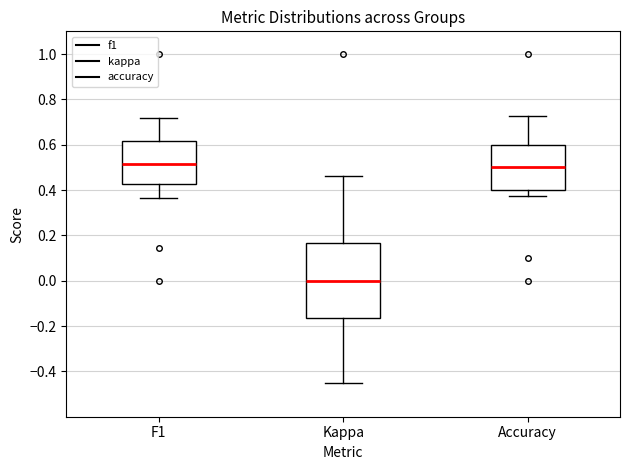

Comparing the boxes themselves (not the whiskers), which one is the tallest?

Kappa